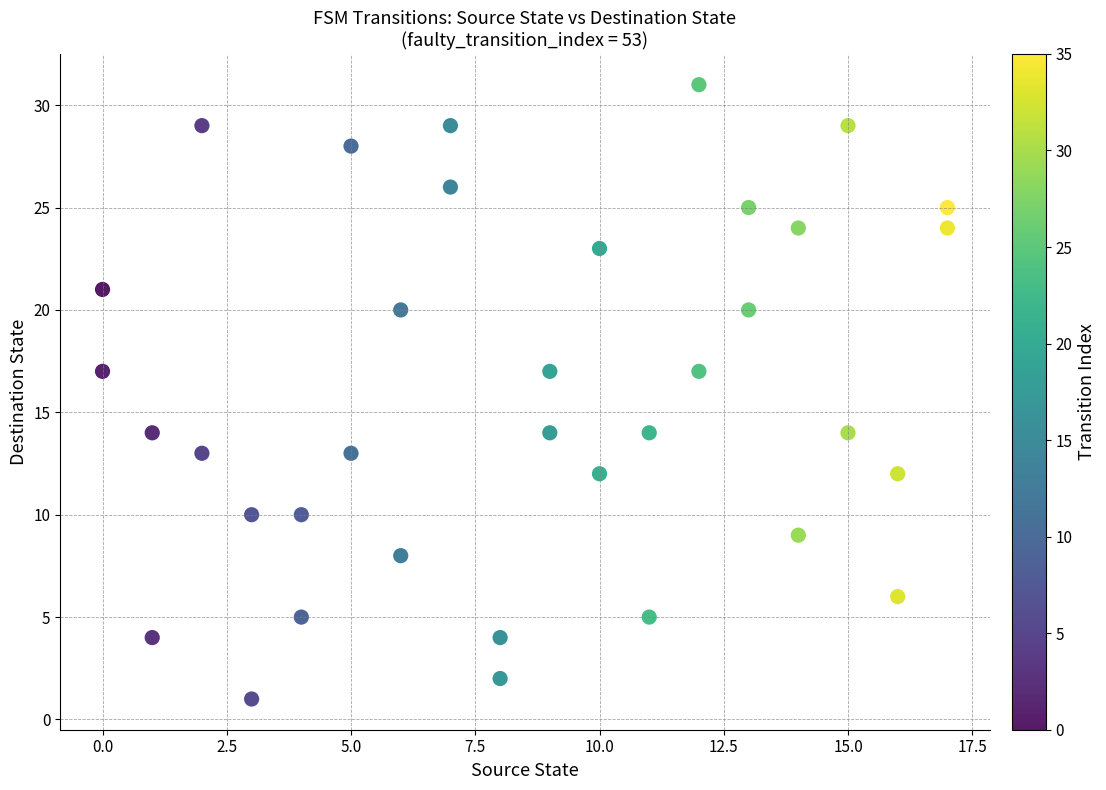

What is the range of X values (max minus min)?

17